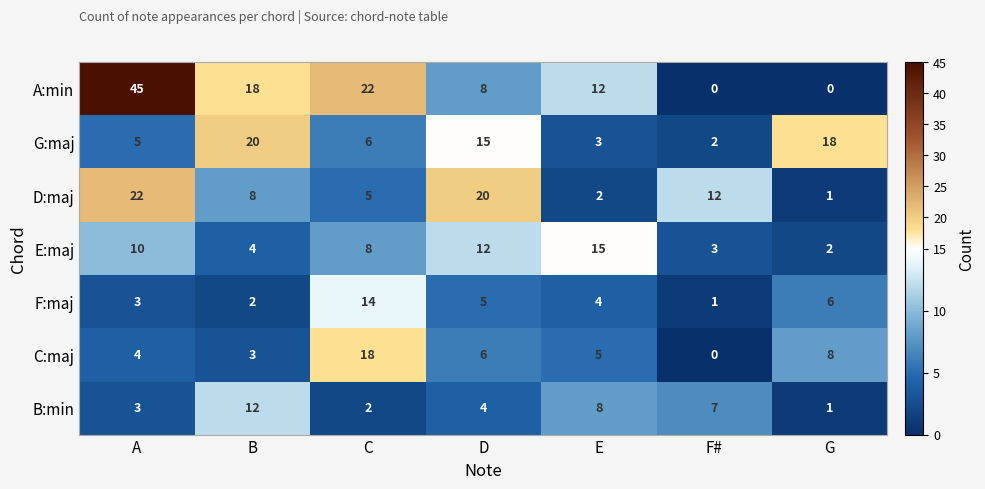

Count the number of categories in the chart.

7